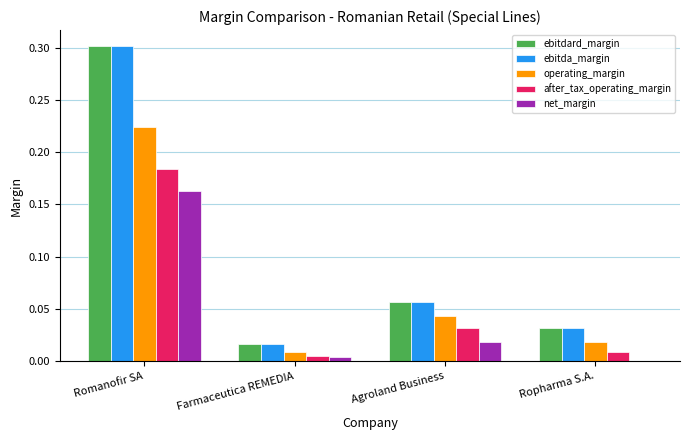

At which category is the sum across all series the highest?

Romanofir SA